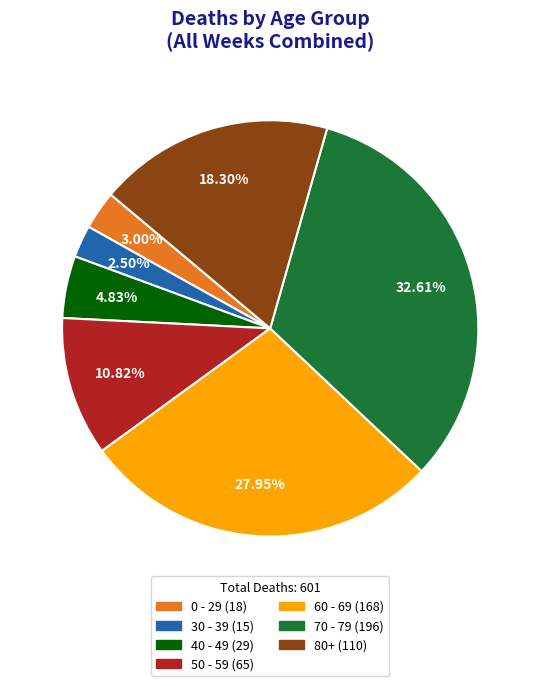

What is the largest slice in the pie chart?

70 - 79